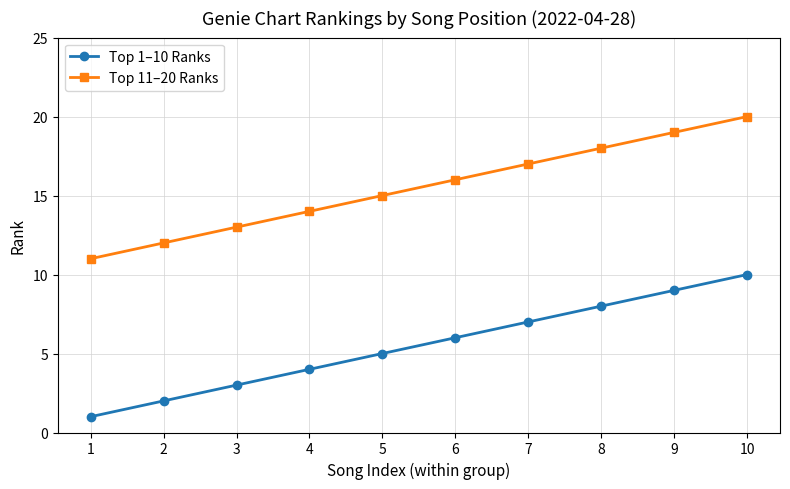

The Top 11–20 Ranks series shows 30 at 9. True or false?

False